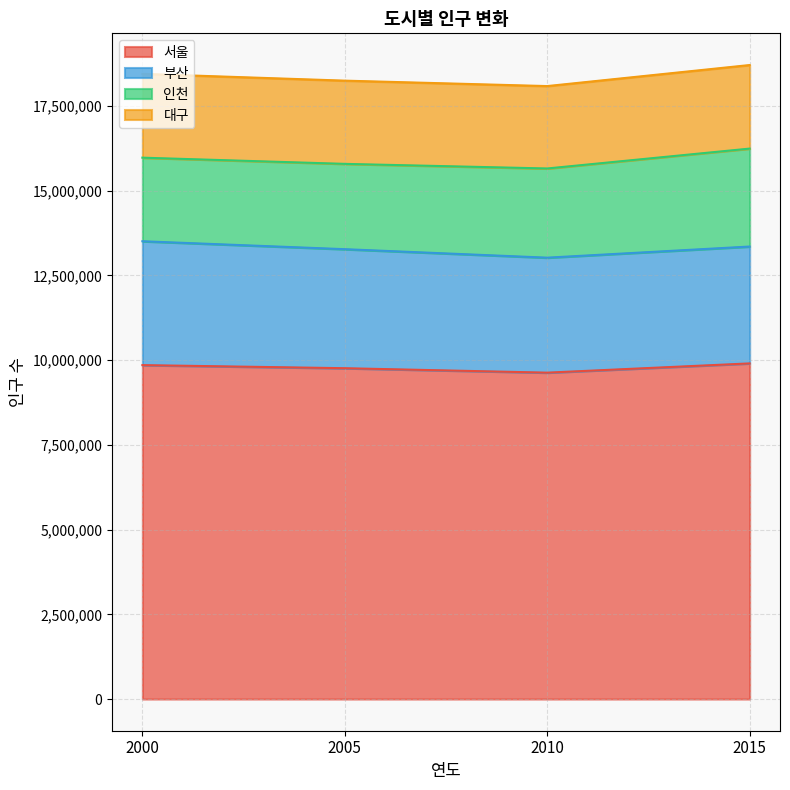

What is the total value across all series at 2000?

18449737